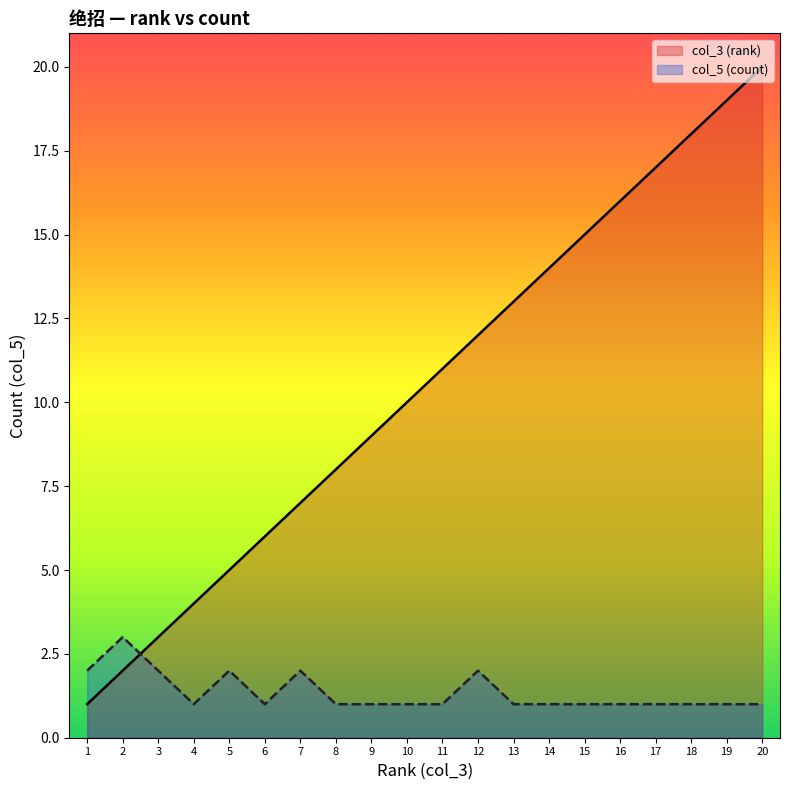

How many data points in col_5 (count) are above 1?

6